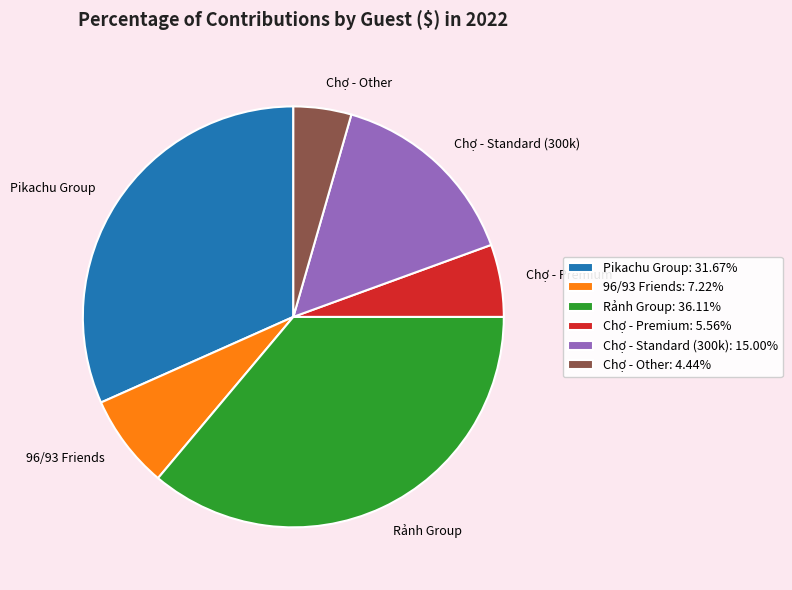

Does Chợ - Premium account for over 50% of the chart?

No